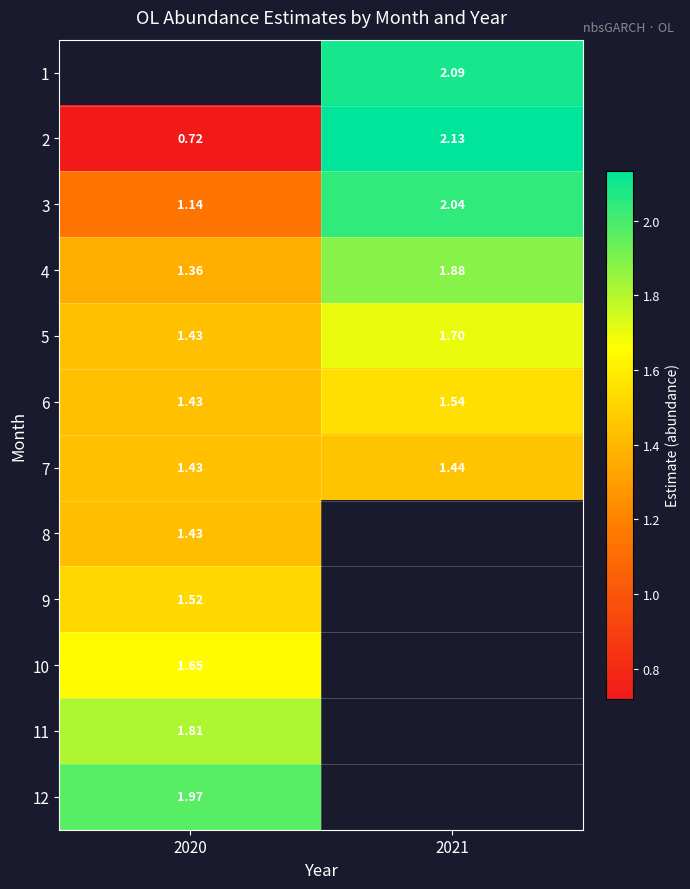

Is the value of 5 at 2021 greater than the value of 6 at 2021?

Yes